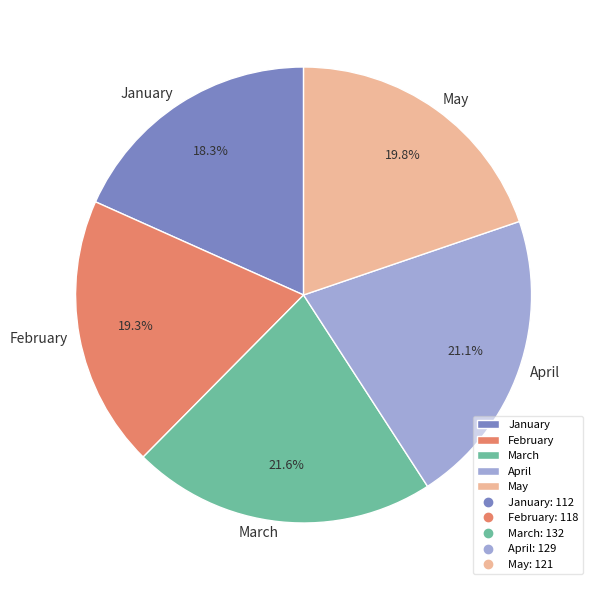

The March slice represents 22% of the pie. True or false?

True